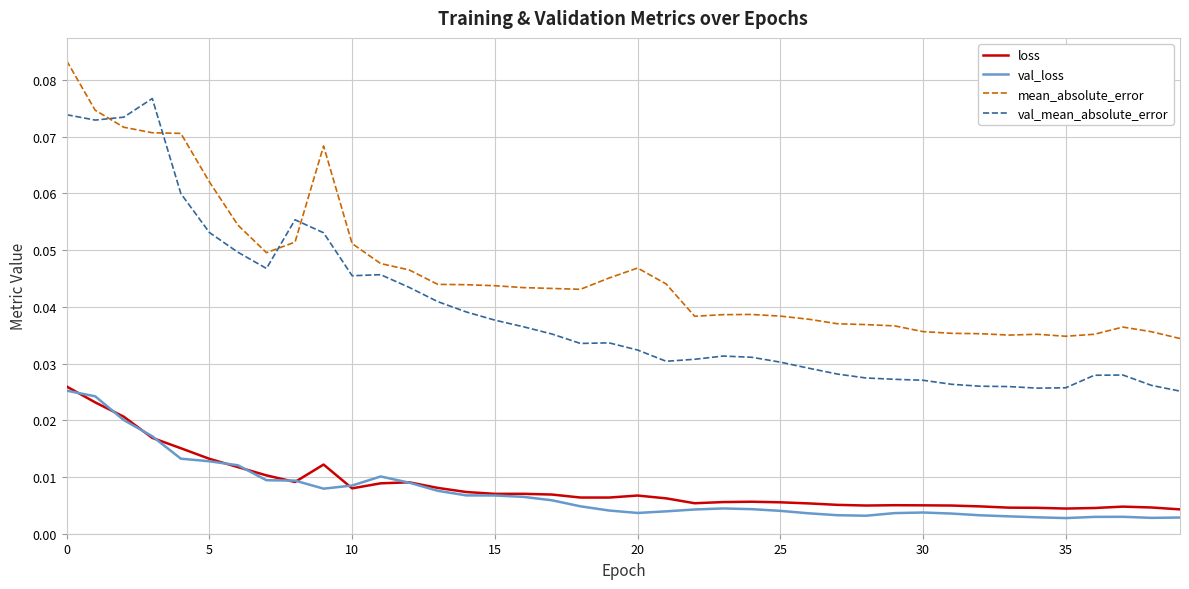

True or false: mean_absolute_error and loss cross at least once.

False